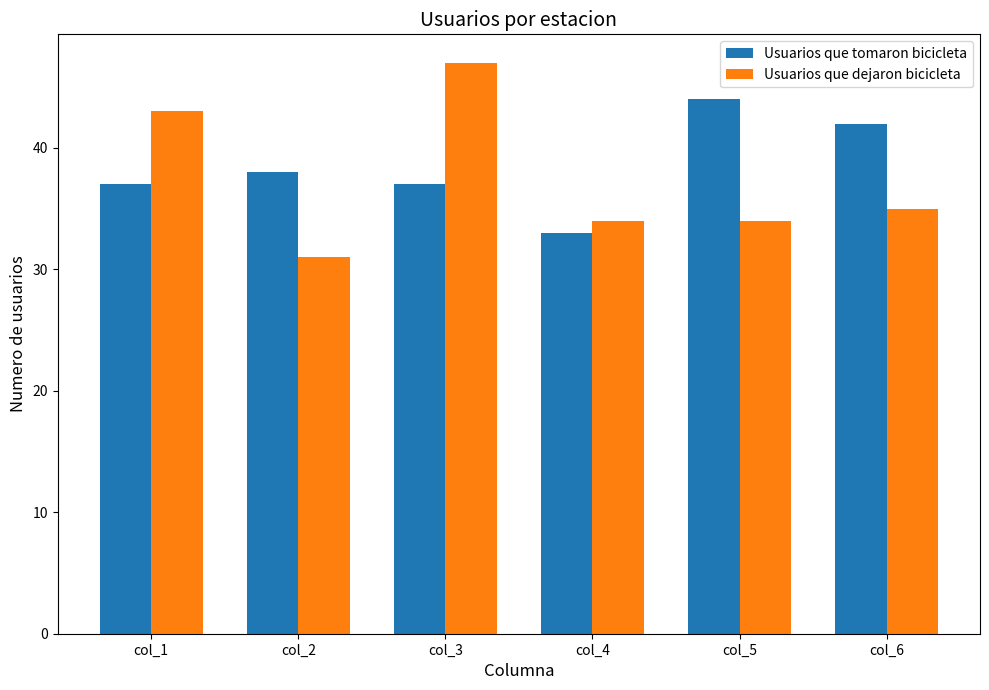

Reading left to right, list all the values displayed in this chart.

Usuarios que tomaron bicicleta: 37	38	37	33	44	42
Usuarios que dejaron bicicleta: 43	31	47	34	34	35